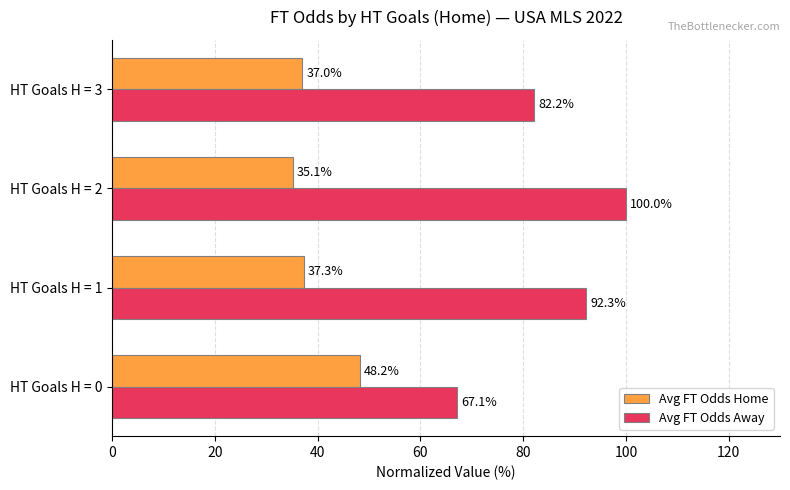

What is the sum of the Avg FT Odds Away values at HT Goals H = 0 and HT Goals H = 3?

149.3